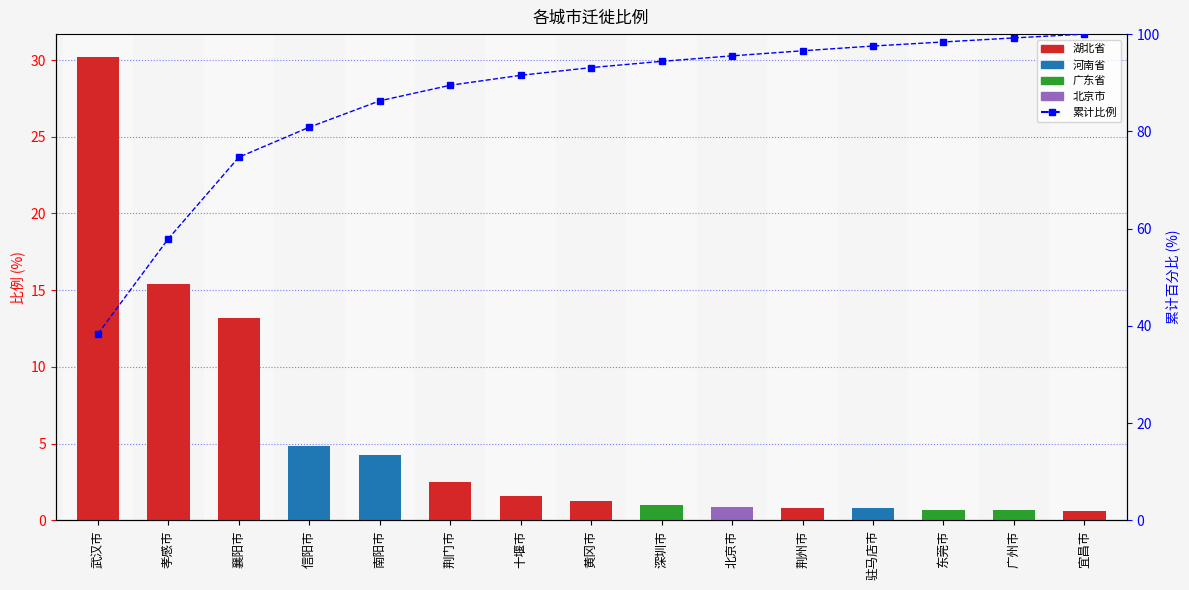

What is the label of the 13th bar from the left?

东莞市